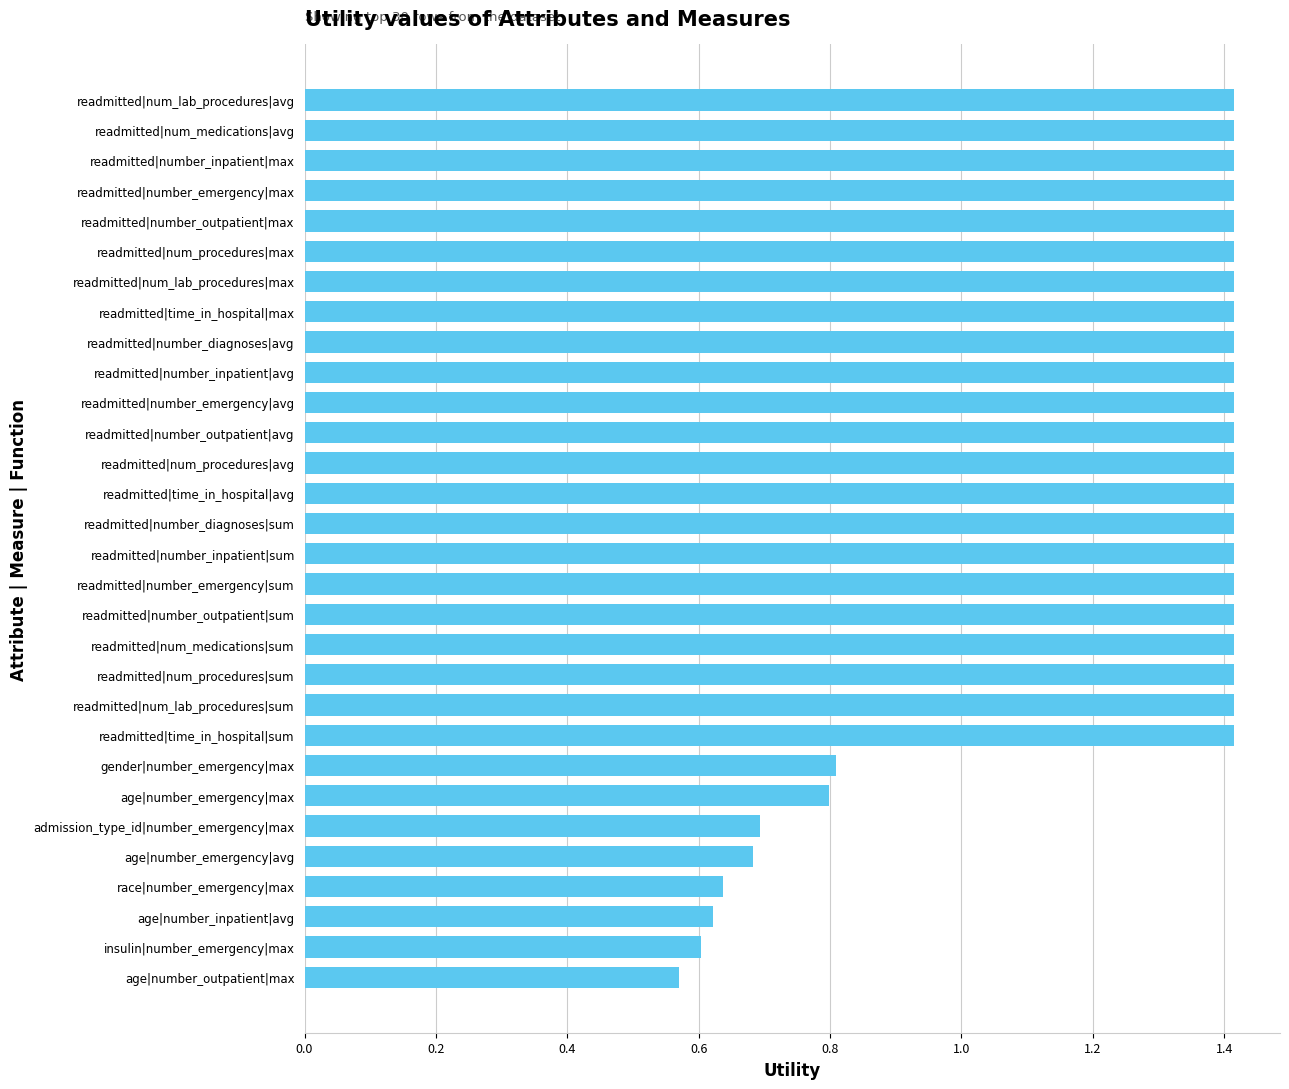

Does the chart contain any negative values?

No